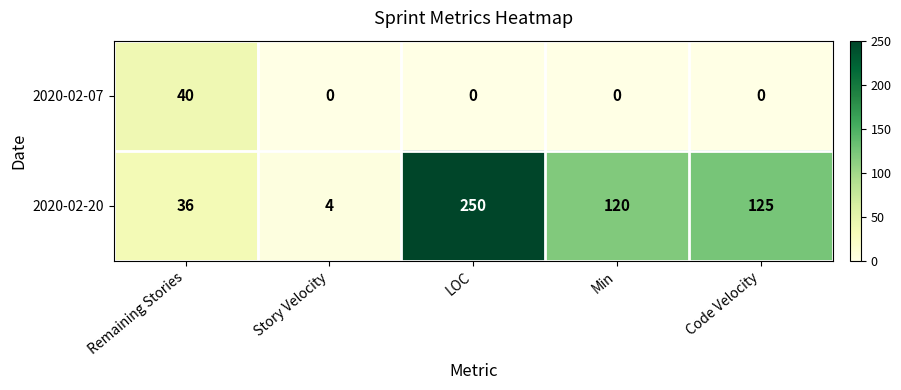

Reading right to left, transcribe all the data shown in this chart.

2020-02-07: Code Velocity=0	Min=0	LOC=0	Story Velocity=0	Remaining Stories=40
2020-02-20: Code Velocity=125	Min=120	LOC=250	Story Velocity=4	Remaining Stories=36